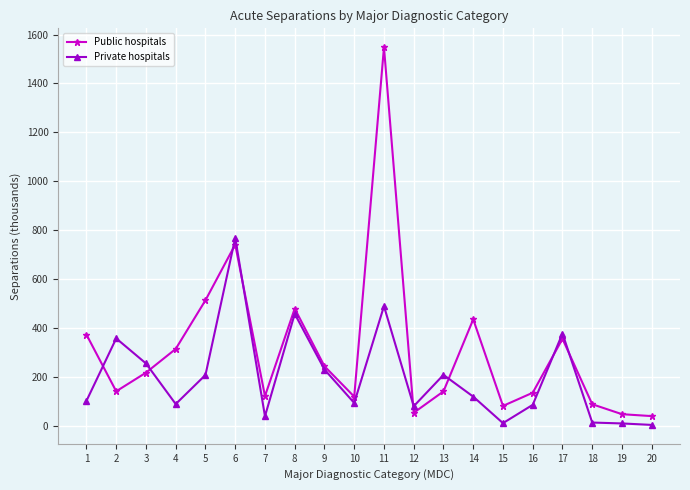

Where is the first local minimum for Public hospitals?

2